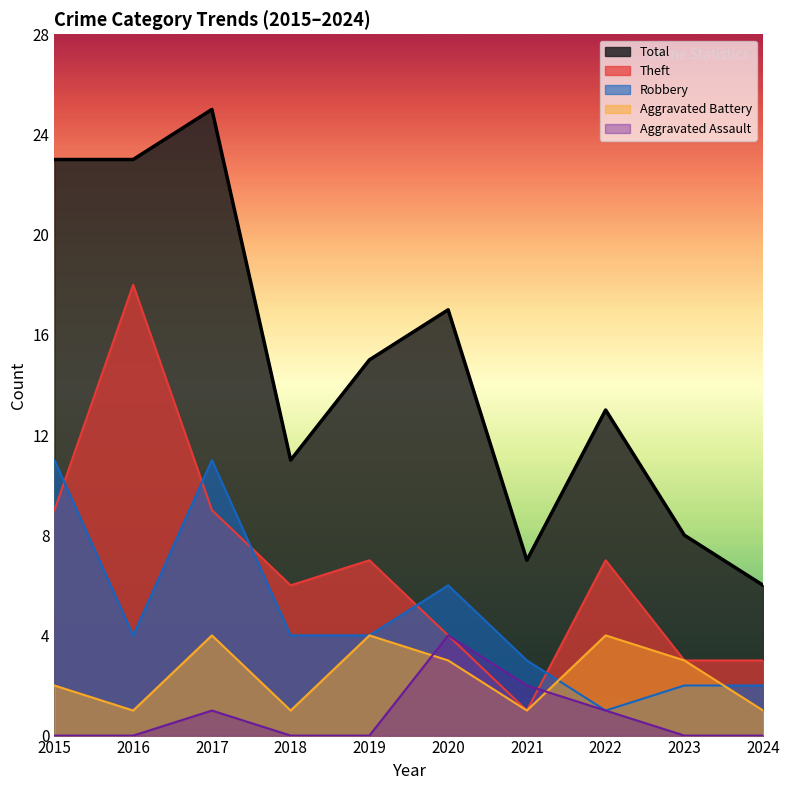

What is the sum of all Aggravated Assault values?

8